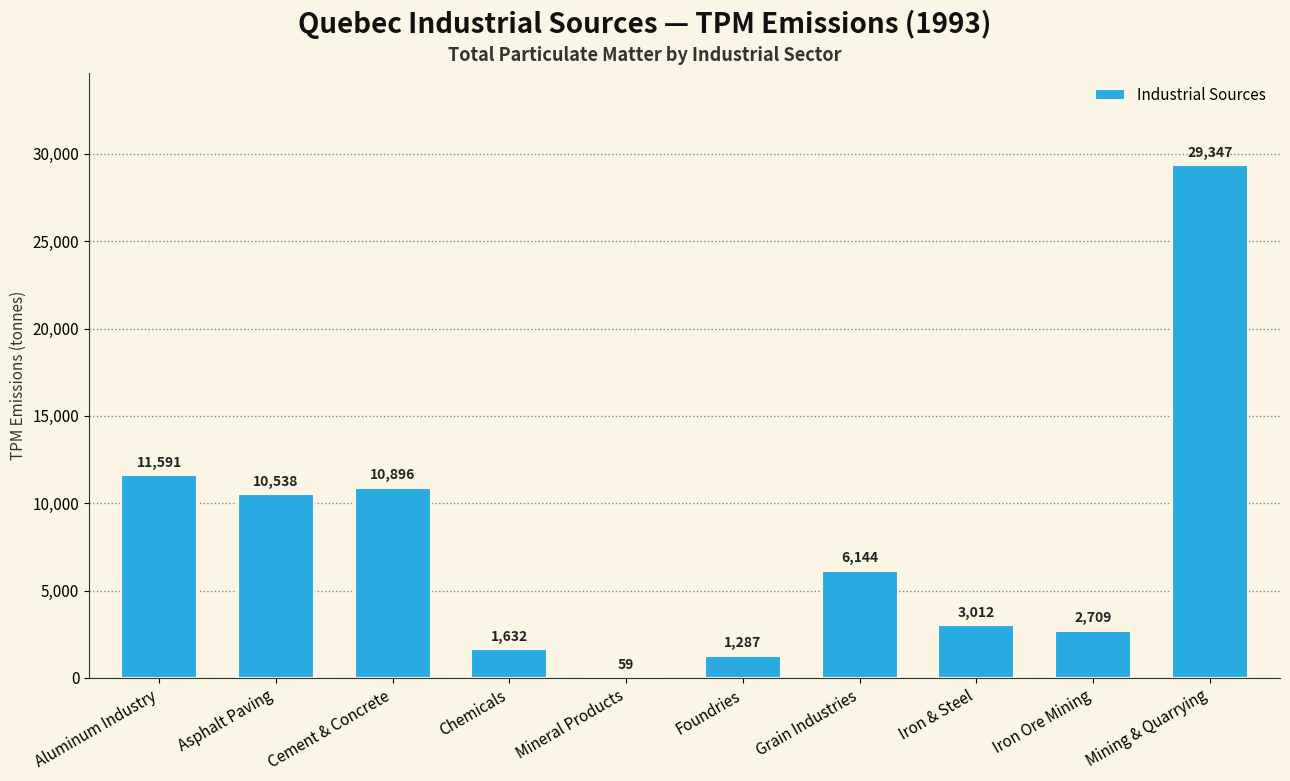

What value does the data have at Asphalt Paving?

10538